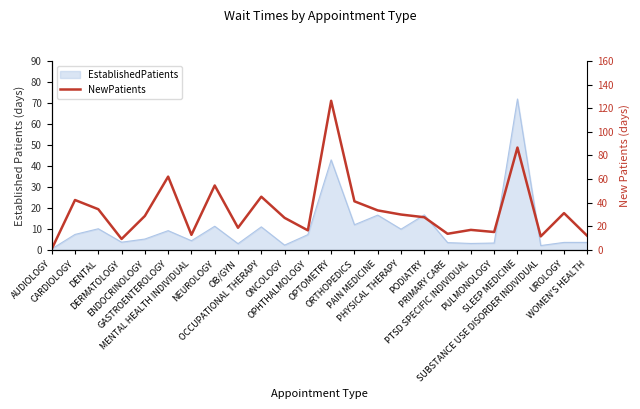

Between SUBSTANCE USE DISORDER INDIVIDUAL and WOMEN'S HEALTH, which is larger?

WOMEN'S HEALTH